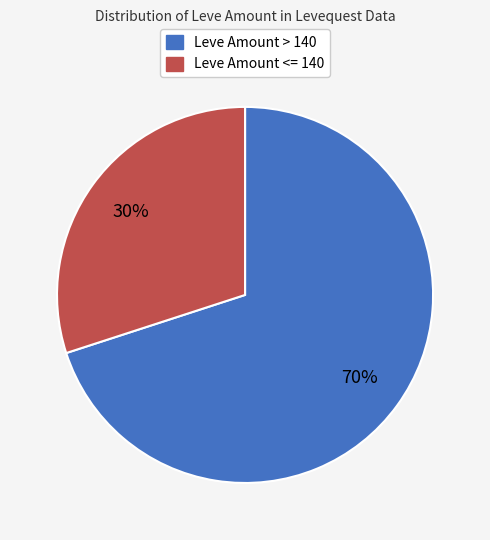

Is there any slice that represents more than half of the pie?

Yes